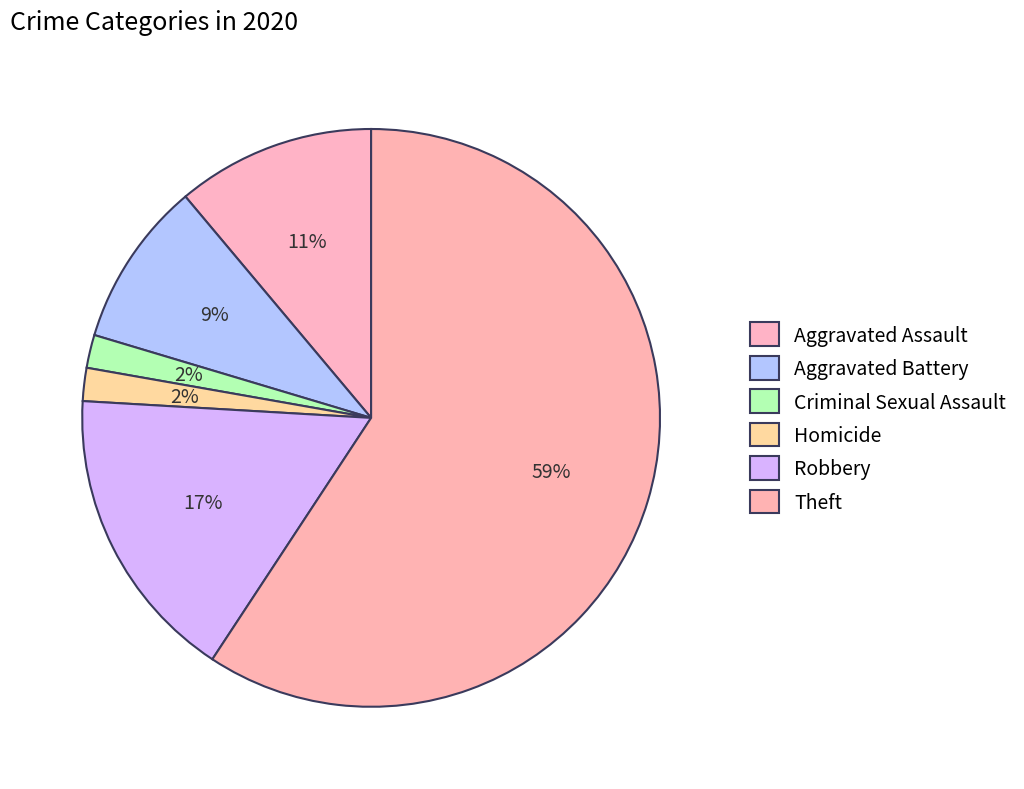

What percentage is the Criminal Sexual Assault slice, to the nearest percent?

2%